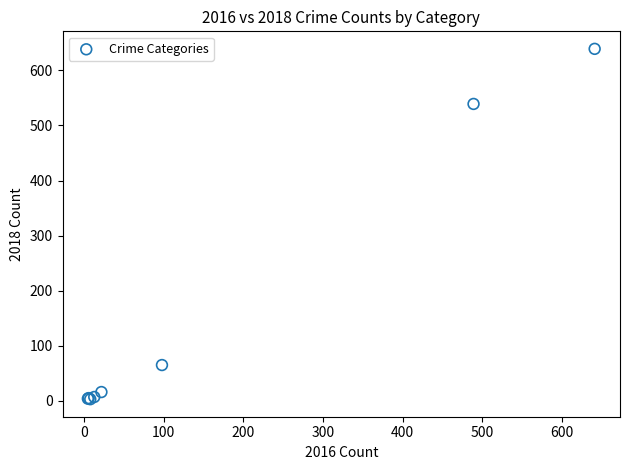

What Y value in the scatter plot is closest to 321?

539